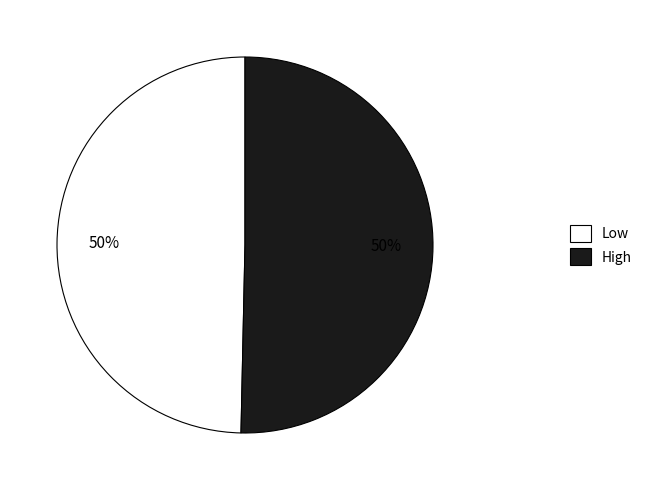

Count the number of slices in the pie.

2